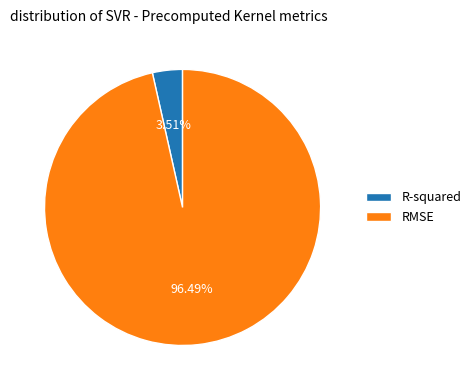

To the nearest percent, what is the combined percentage of RMSE and R-squared?

100%